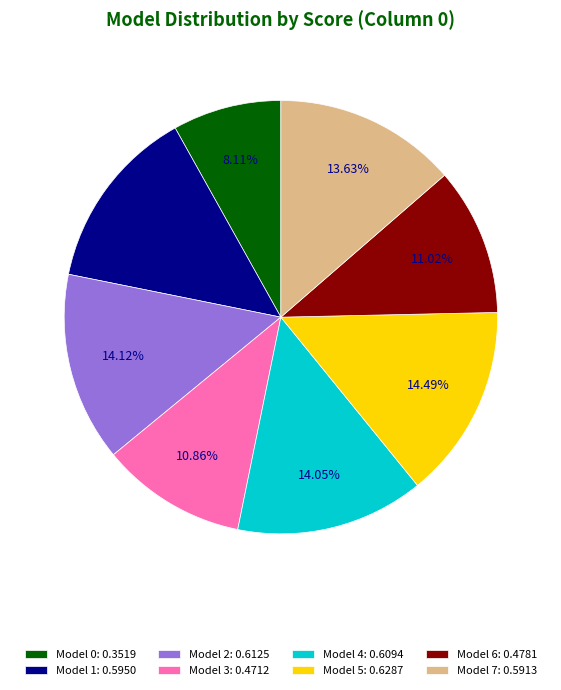

Does Model 7: 0.5913 account for over 50% of the chart?

No